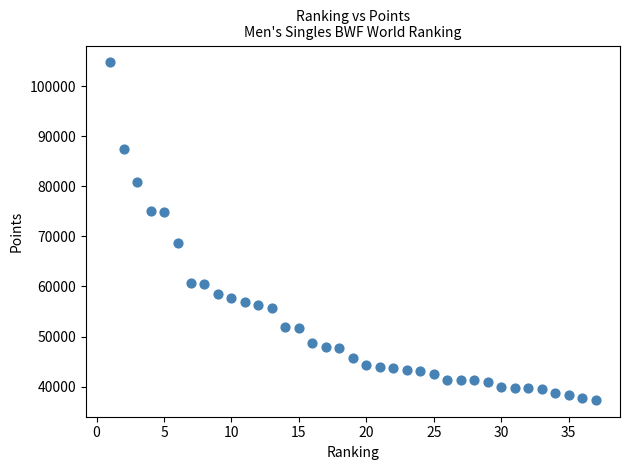

What is the range of Y values (max minus min)?

67402.5